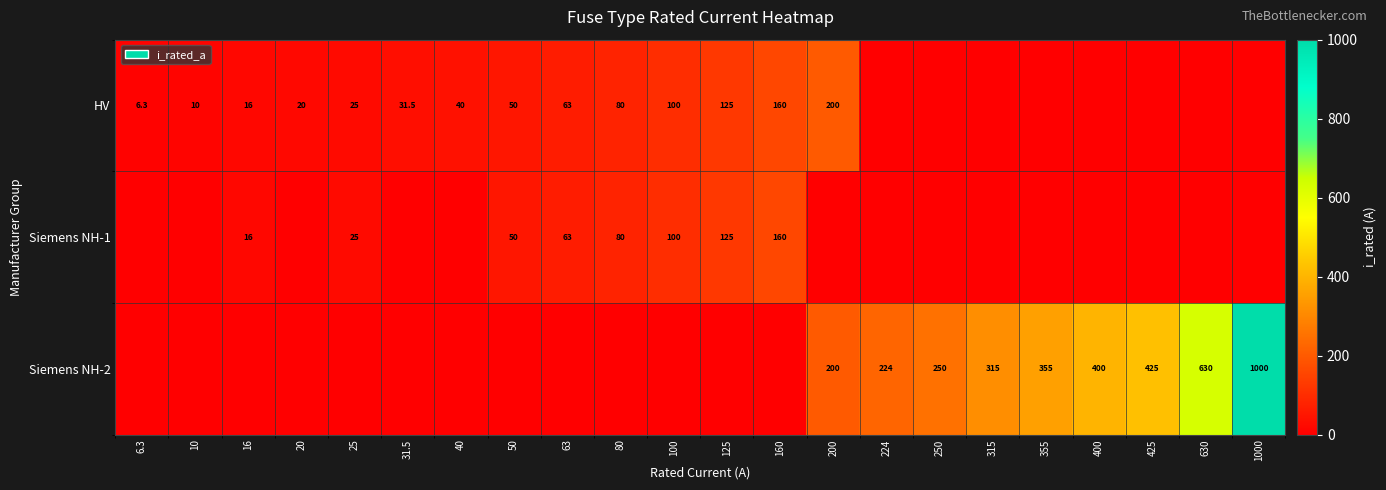

True or false: HV has a value of 53.7 at 31.5.

False